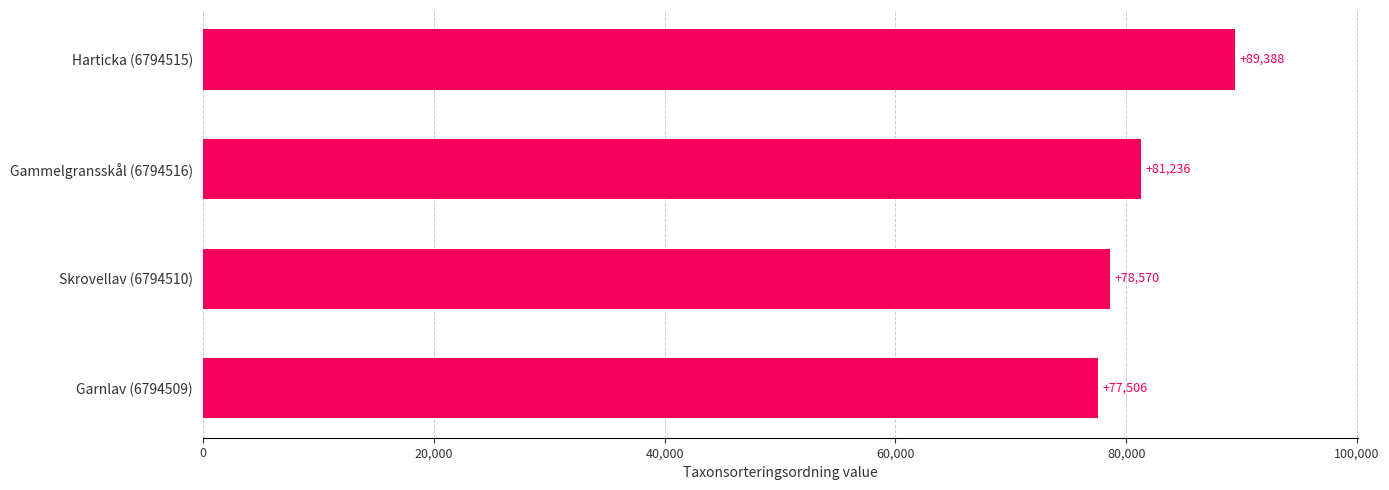

What is the sum of all values?

326700